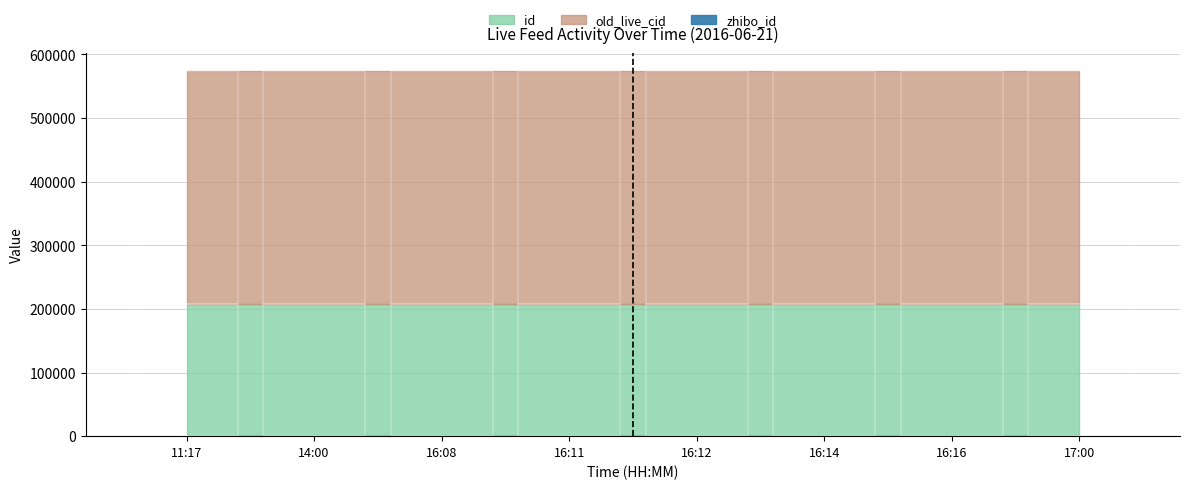

What are all the series names shown in the legend?

id, old_live_cid, zhibo_id